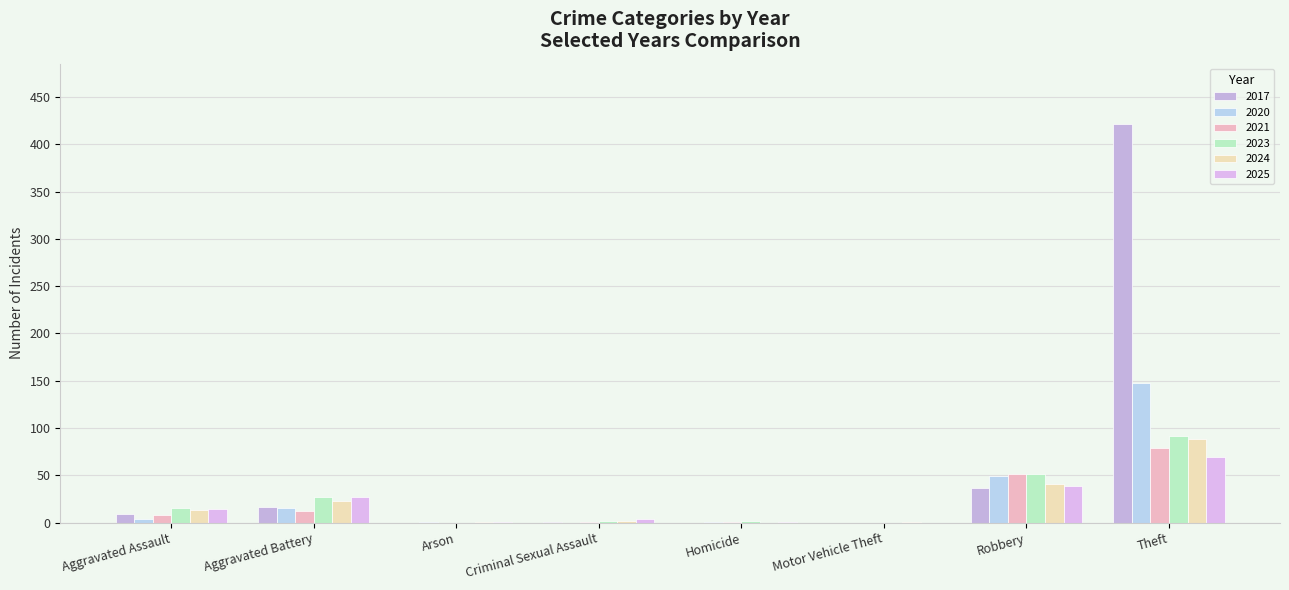

True or false: 2024 has a value of 0 at Homicide.

True